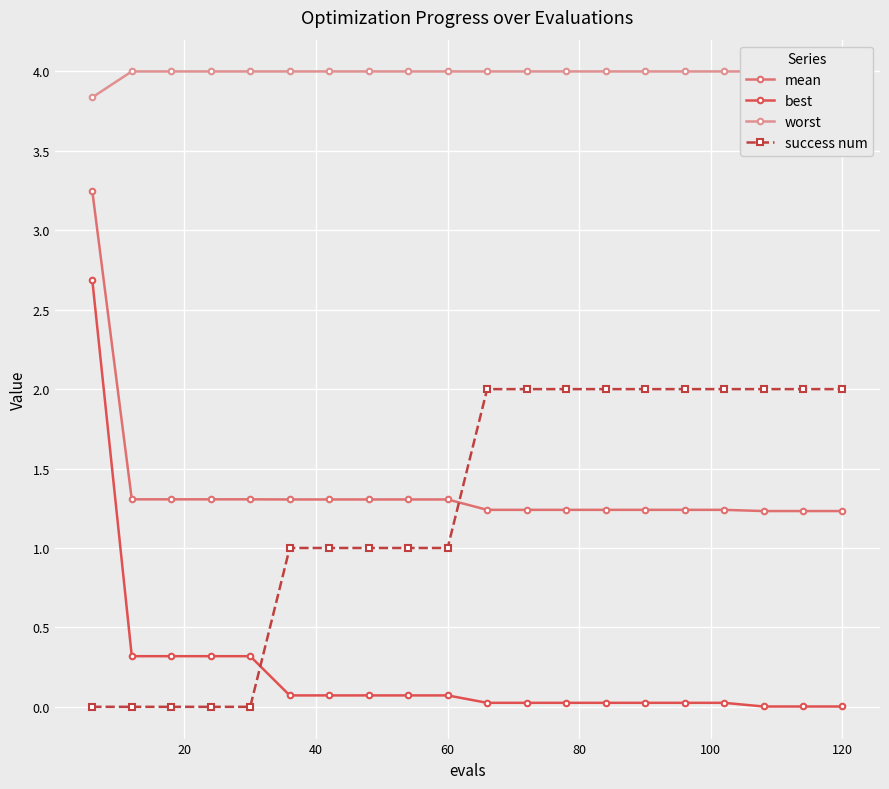

Is it true that mean equals 1.2 at 120?

True